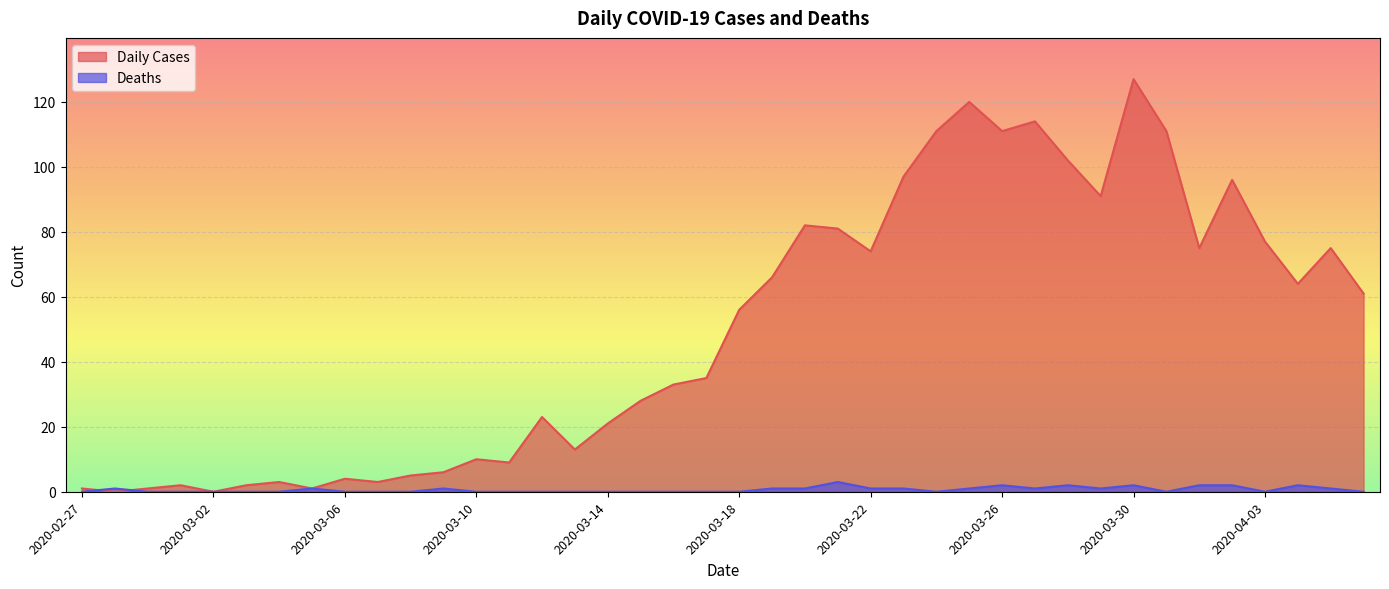

How many data points does each series have?

40